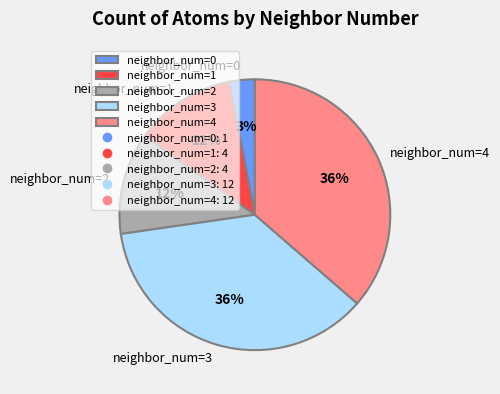

Between neighbor_num=3 and neighbor_num=1, which is larger?

neighbor_num=3